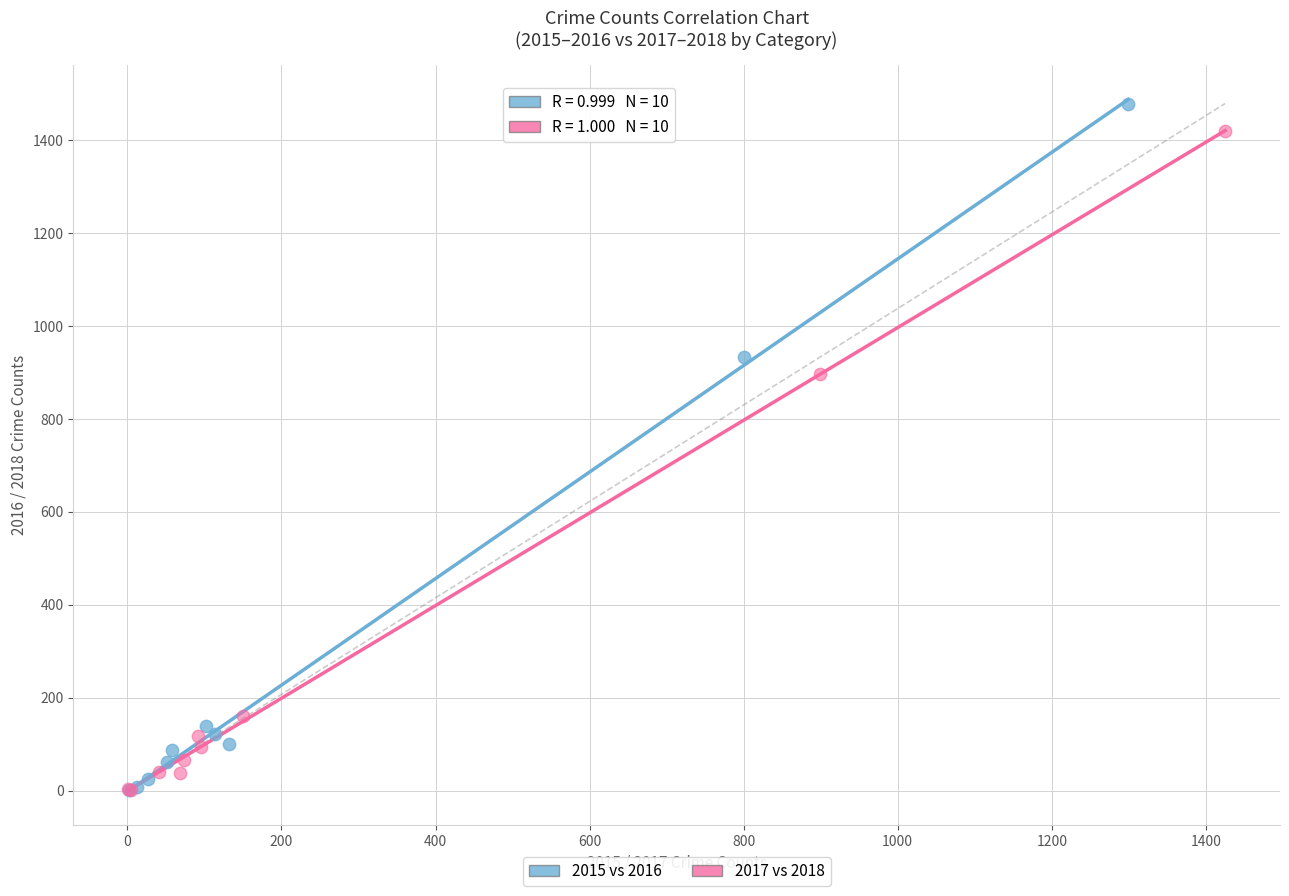

Which series has the largest Y range (max minus min)?

2015 vs 2016